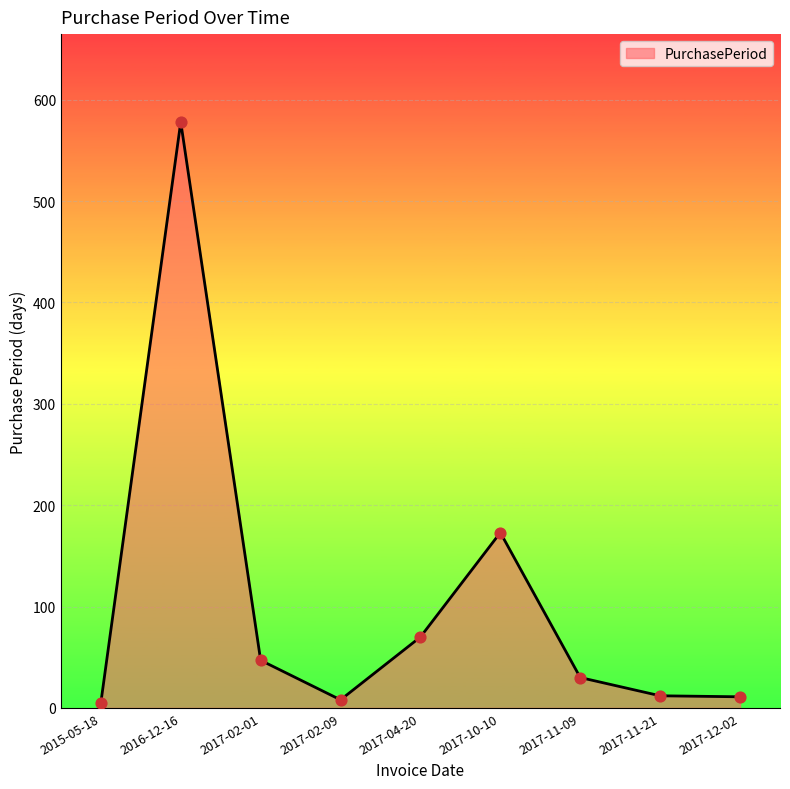

What is the ratio of the value at 2017-10-10 to the value at 2016-12-16?

0.3